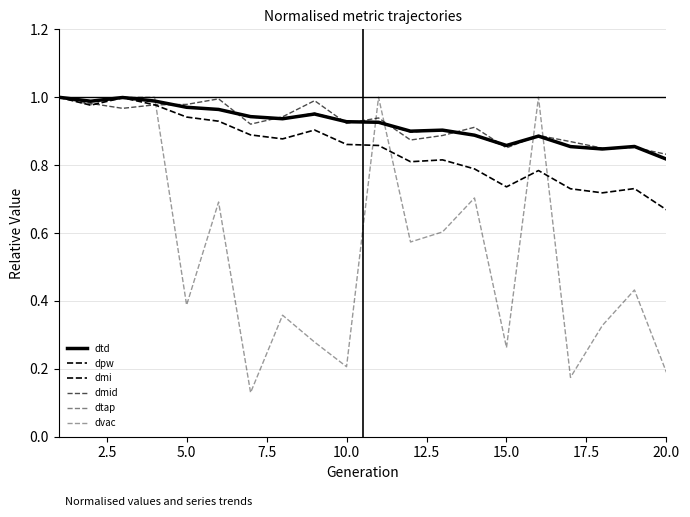

Does the chart display data point markers on the line(s)?

No